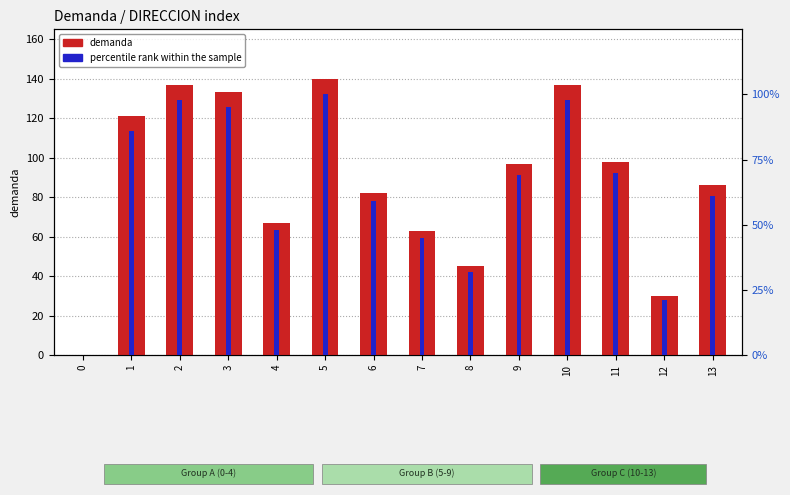

The value of demanda at 8 is 45. True or false?

True